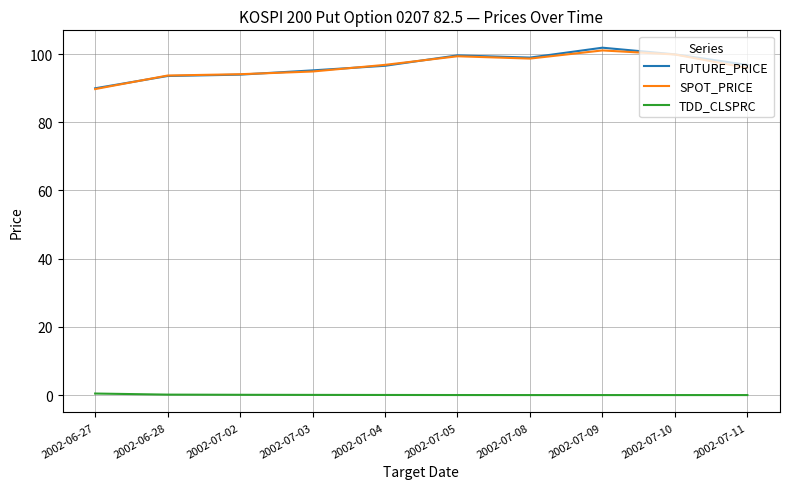

True or false: FUTURE_PRICE and TDD_CLSPRC intersect in this chart.

False